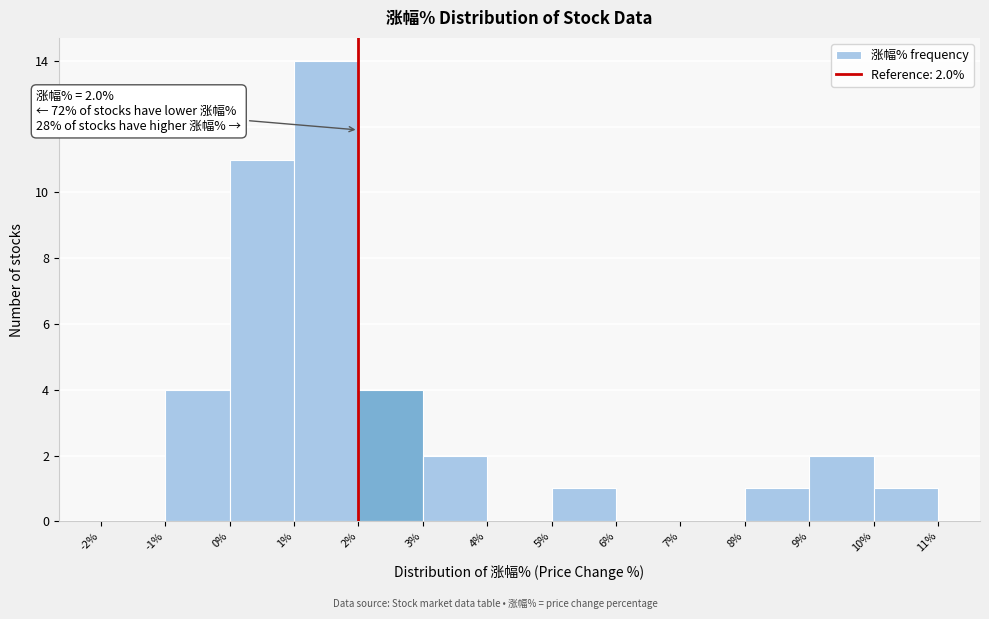

Over which range of the x-axis is the bar tallest?

1% to 2%